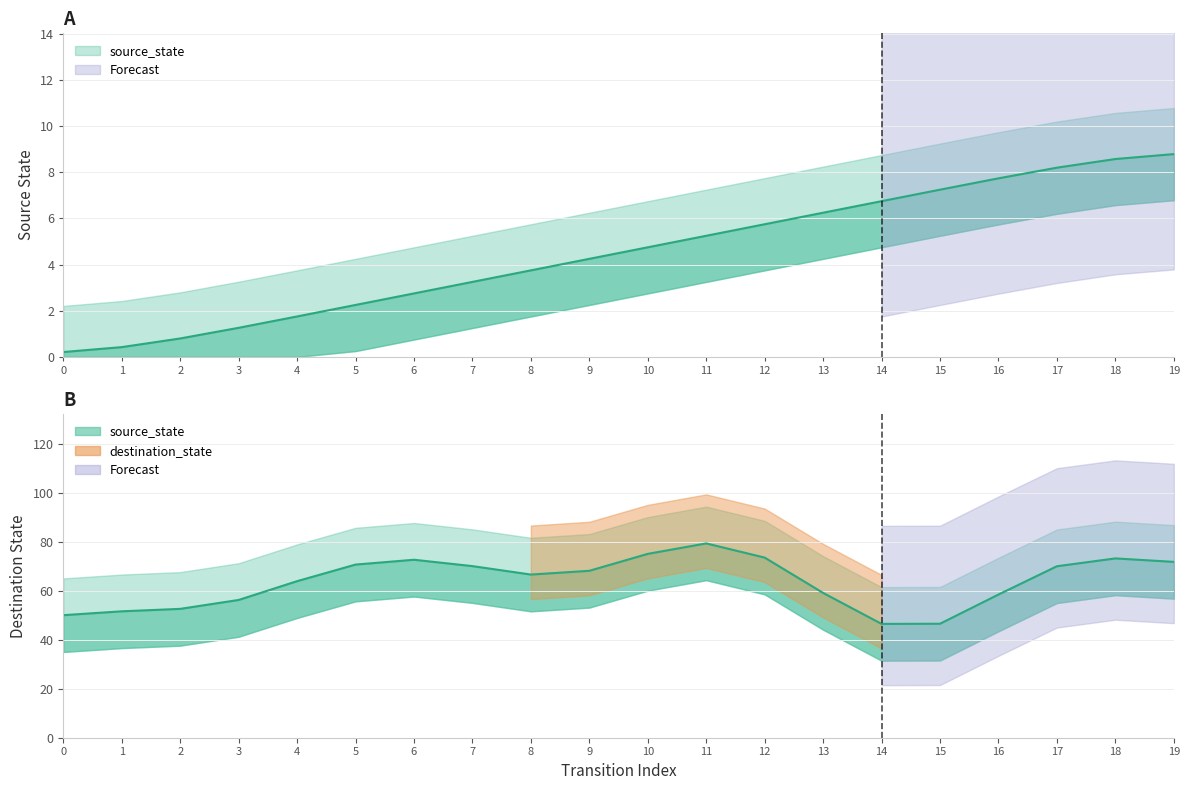

The value at 5 is 3.0. True or false?

False